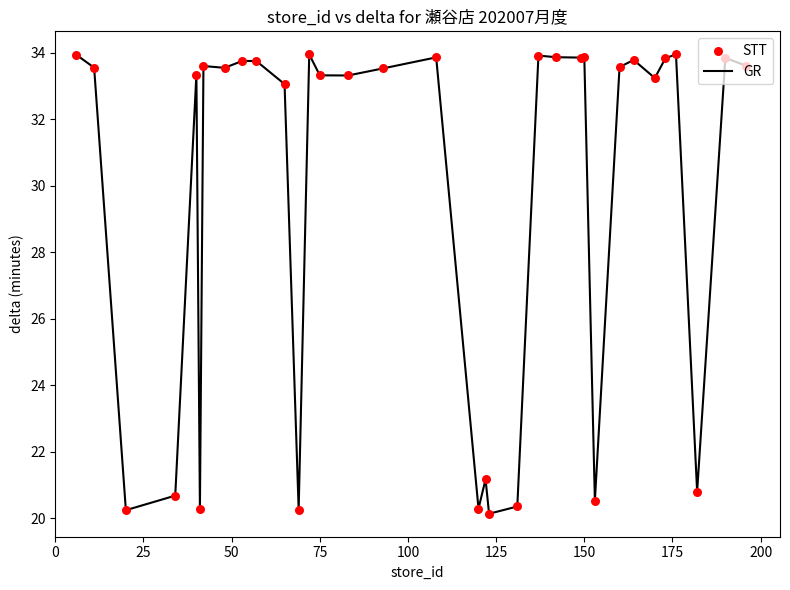

What is the smallest value displayed?

20.1